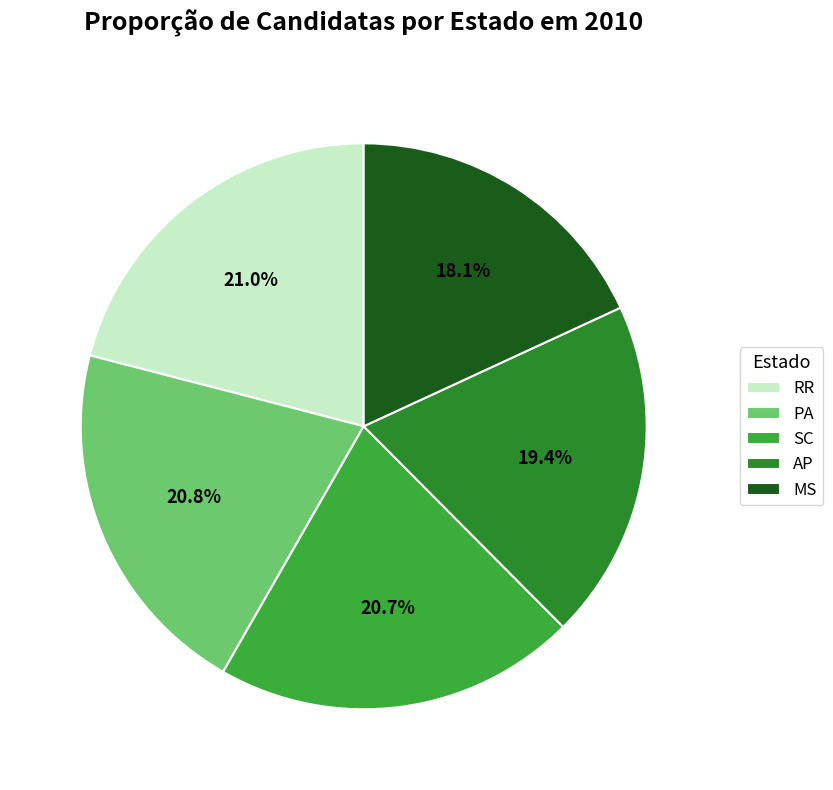

What is the total percentage of MS and AP?

37.5%